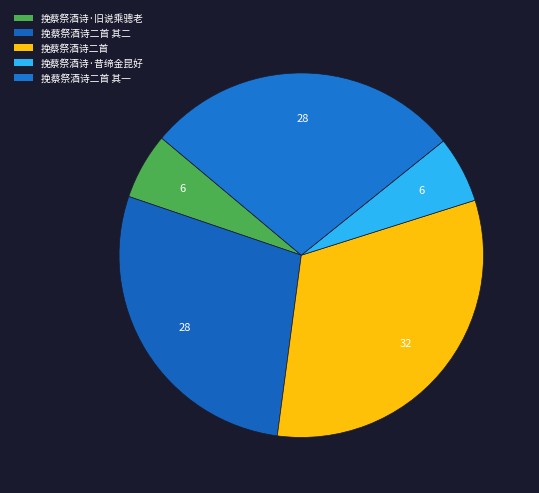

Is 挽蔡祭酒诗·旧说乘骢老 the majority of the pie?

No